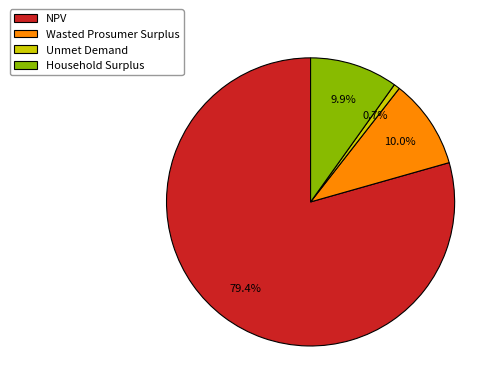

What is the majority slice?

NPV